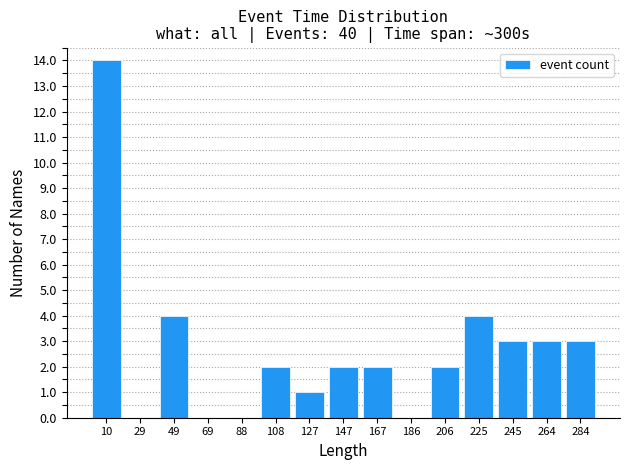

Over which range of the x-axis is the bar tallest?

0 to 20